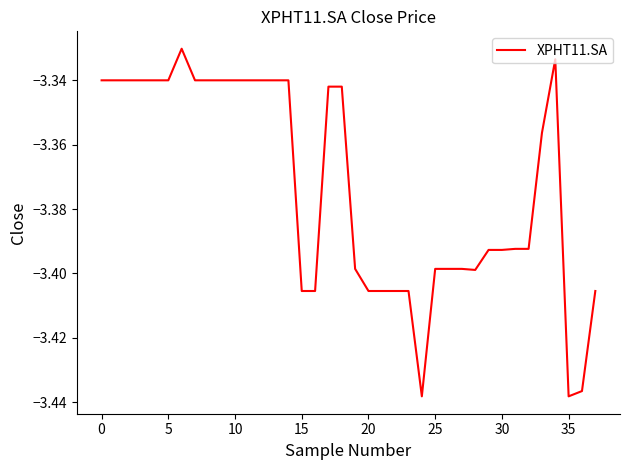

The chart shows a value of -4.9 at 0. True or false?

False